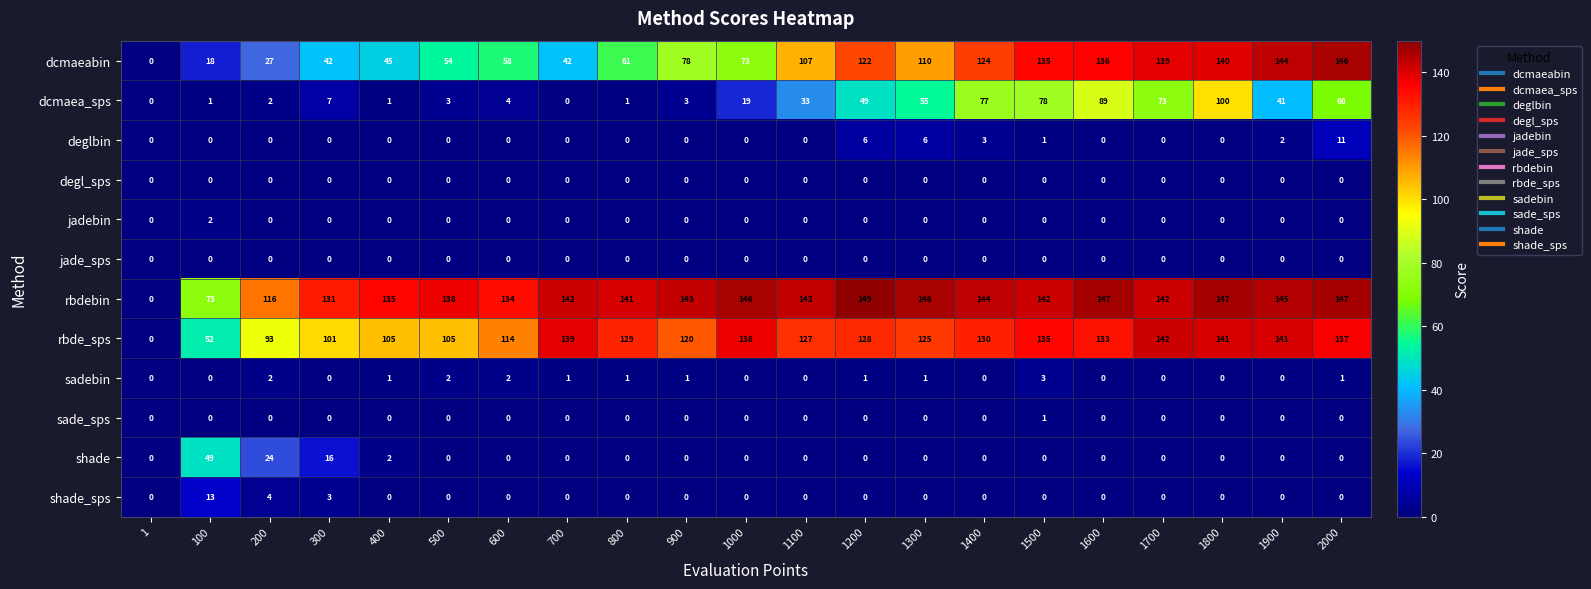

What is the spread (max minus min) of values at 700?

142